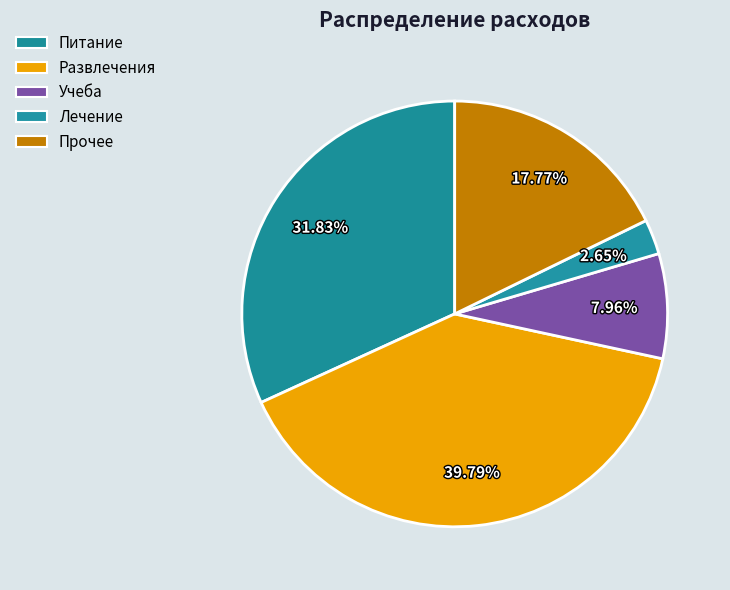

Count the number of slices in the pie.

5